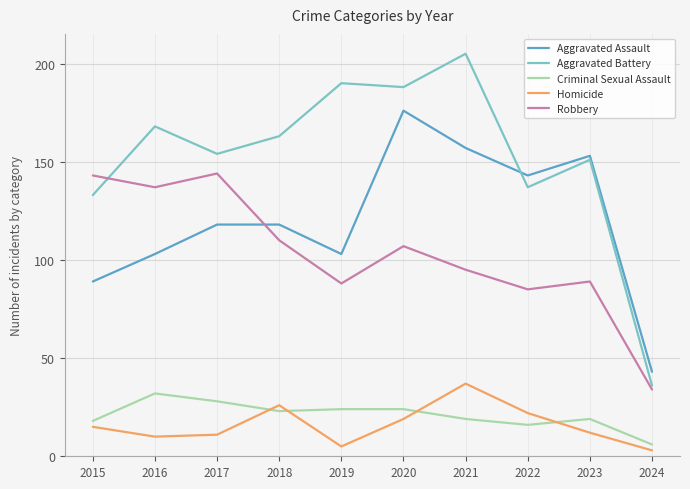

Which series has the largest total across all categories?

Aggravated Battery